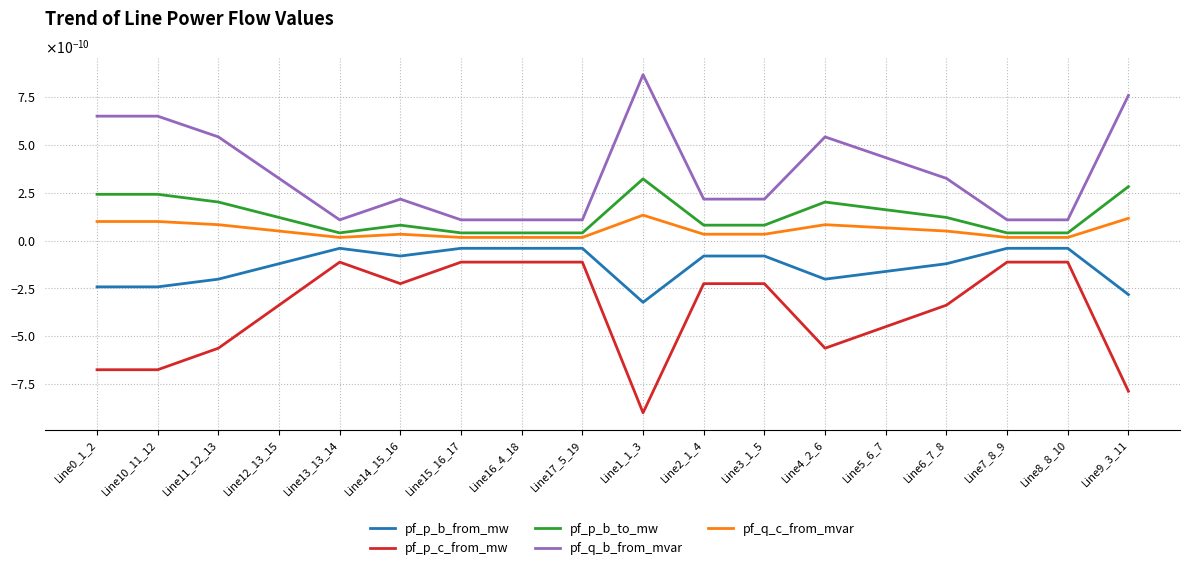

True or false: pf_p_b_from_mw has a value of -0.0 at Line3_1_5.

True